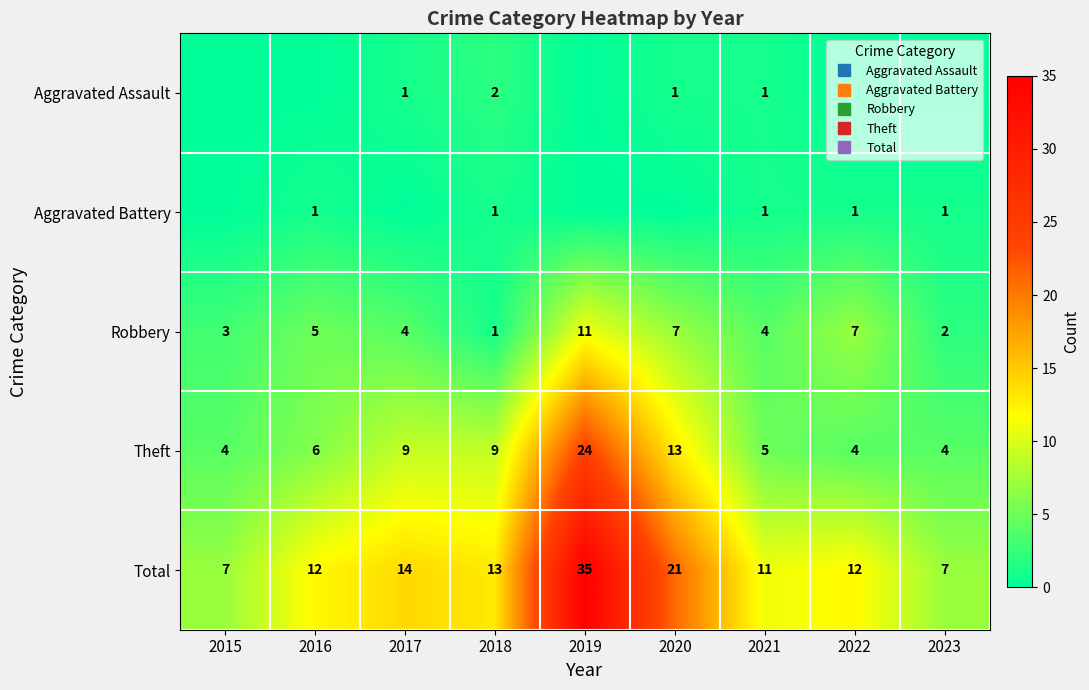

At which category does the chart reach its peak across all series?

2019